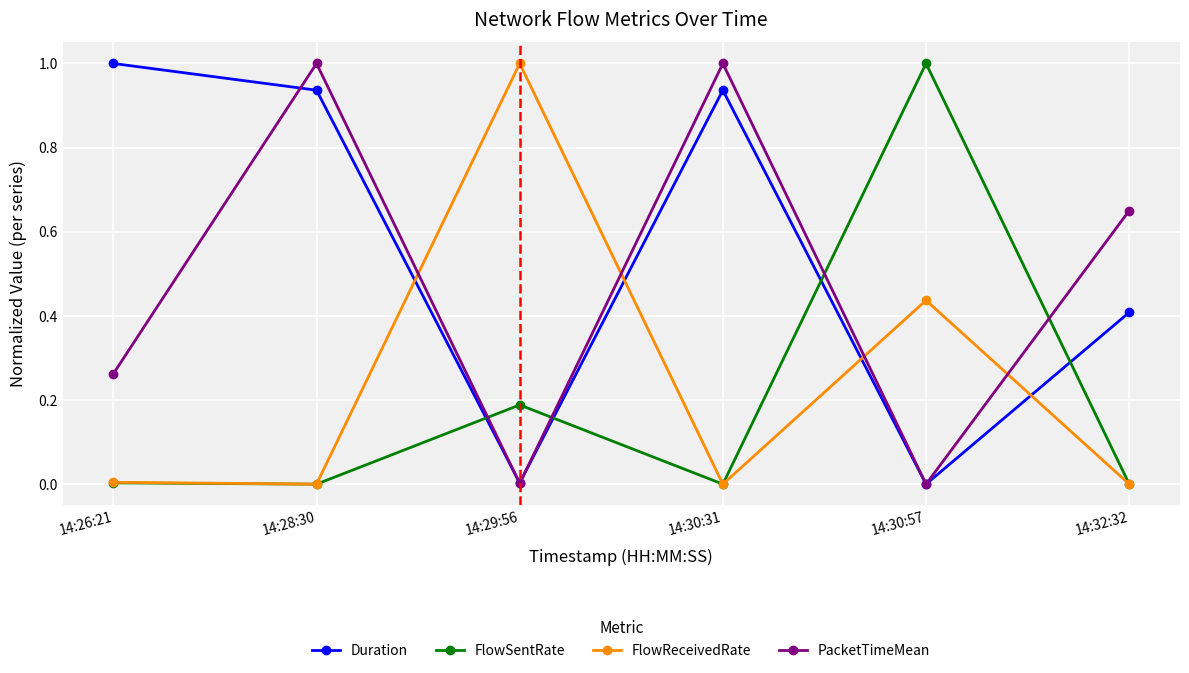

How many interior local peaks does the FlowSentRate series have?

2